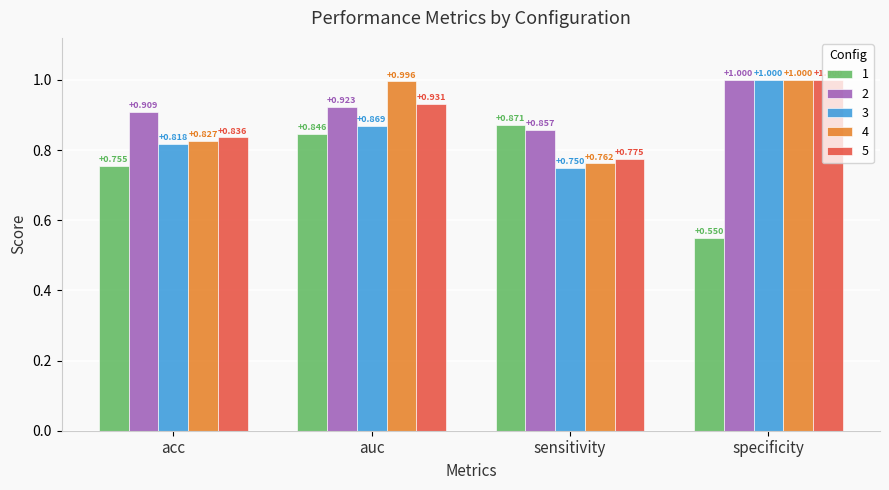

At which category is the sum across all series the highest?

auc